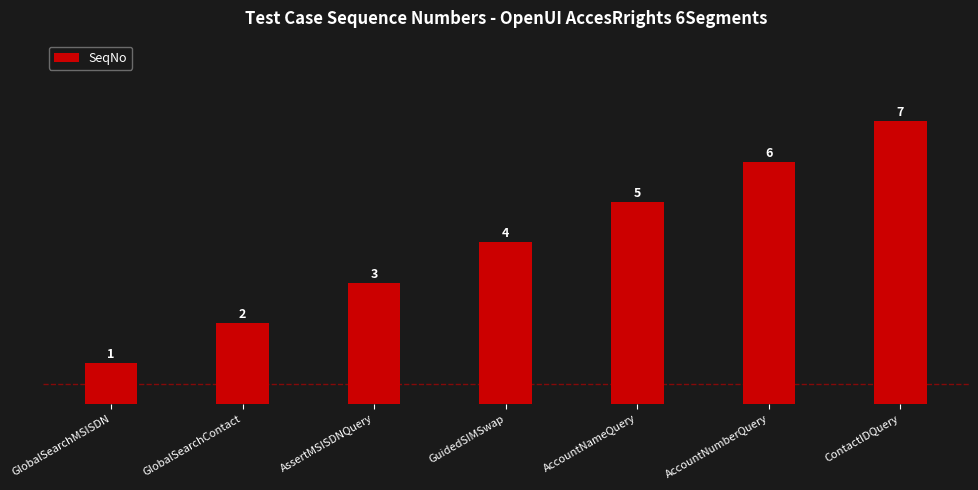

What is the label of the 7th bar from the left?

ContactIDQuery